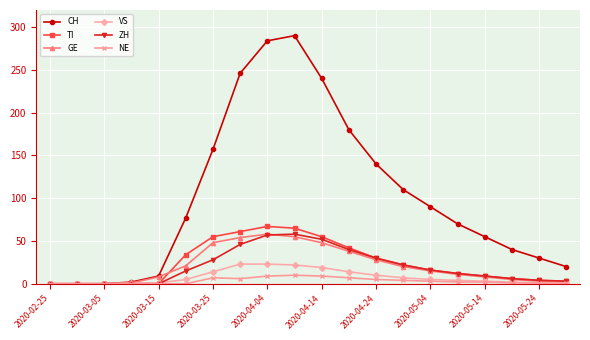

What is the highest value of the ZH series?

58